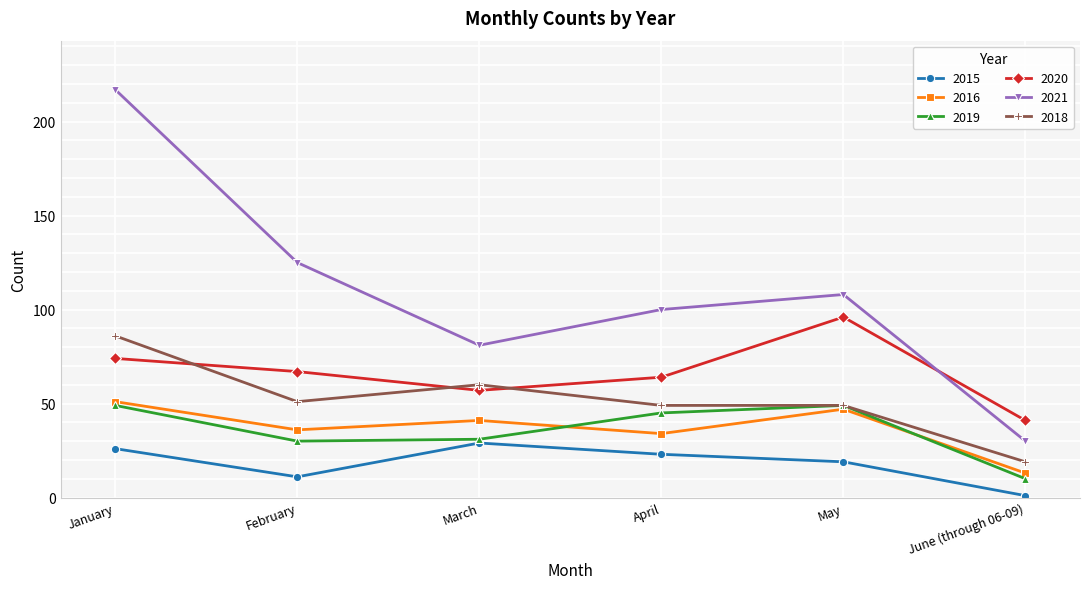

True or false: 2018 has a value of 51 at February.

True